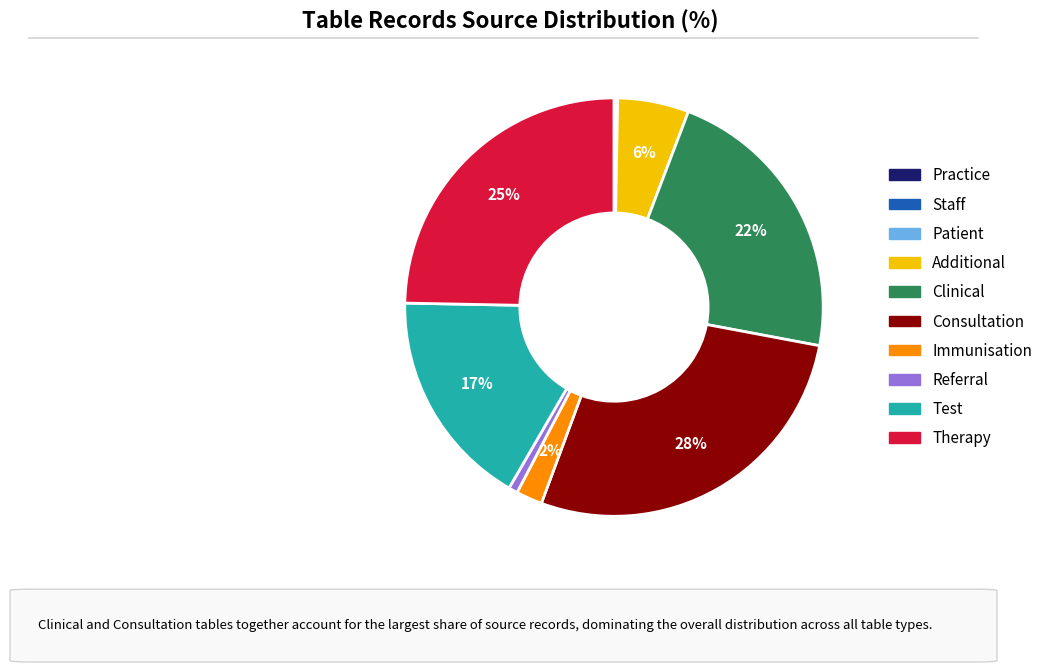

To the nearest percent, what percentage of the pie is Clinical?

22%